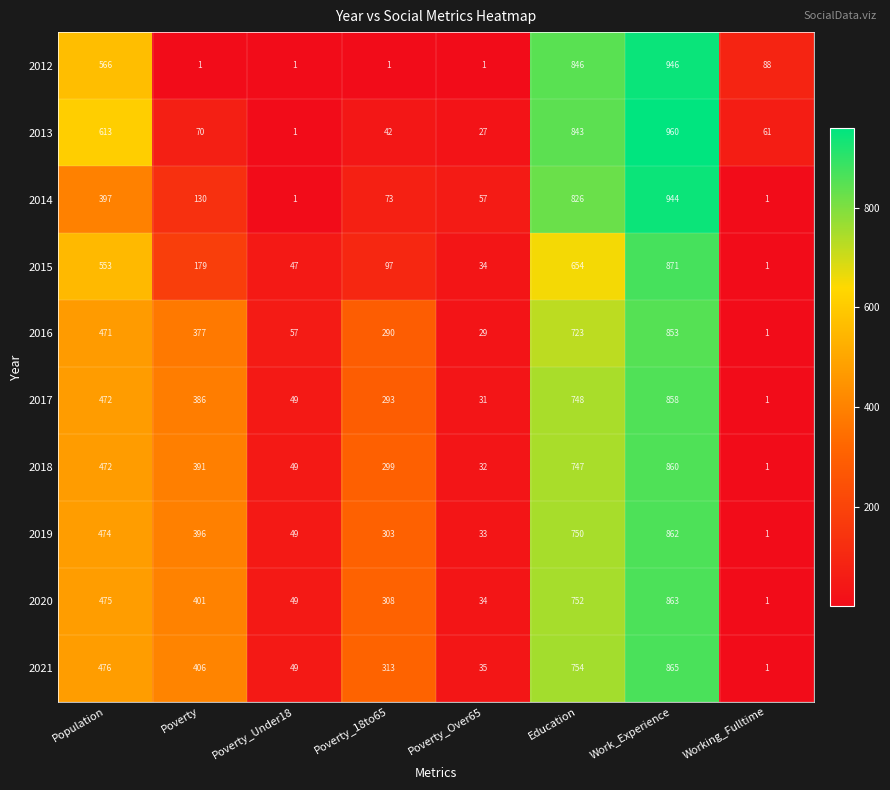

Between Poverty and Education, which series saw the biggest shift?

2012